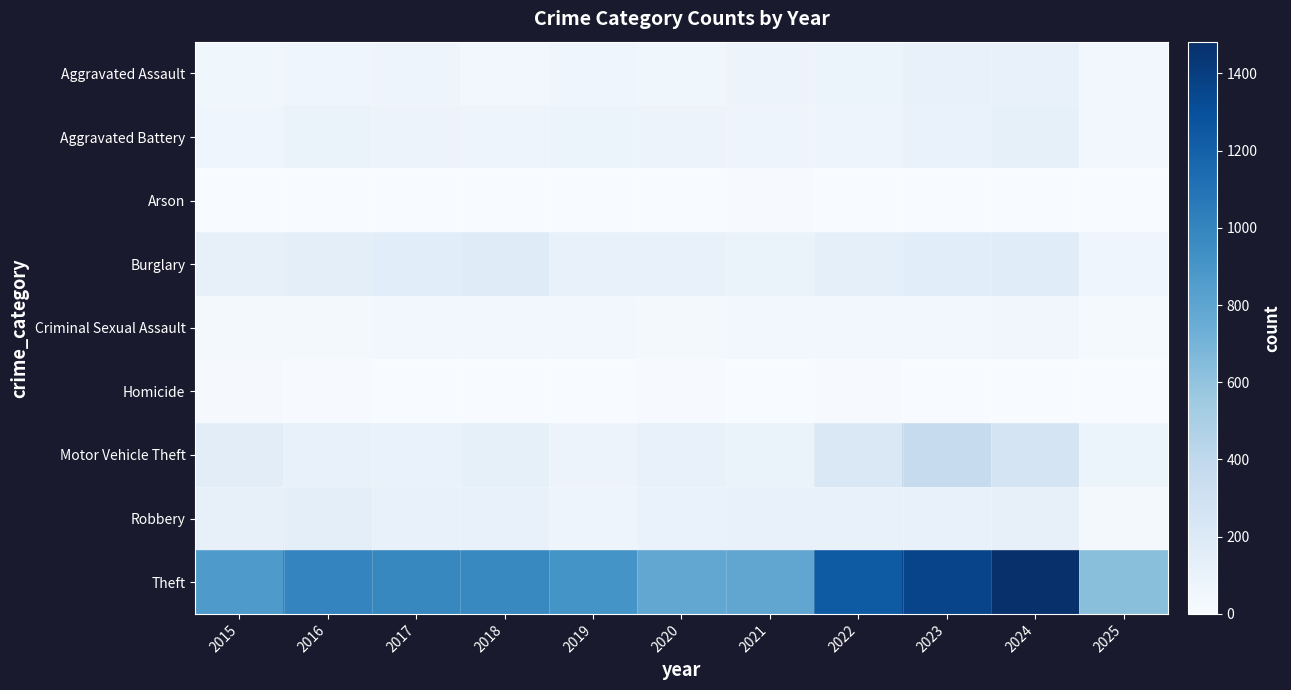

Reading right to left, transcribe all the data shown in this chart.

Aggravated Assault: 2025=43	2024=112	2023=110	2022=78	2021=86	2020=56	2019=65	2018=43	2017=72	2016=66	2015=54
Aggravated Battery: 2025=41	2024=127	2023=103	2022=71	2021=75	2020=82	2019=88	2018=70	2017=83	2016=93	2015=64
Arson: 2025=3	2024=2	2023=2	2022=4	2021=8	2020=4	2019=2	2018=3	2017=1	2016=2	2015=2
Burglary: 2025=64	2024=169	2023=161	2022=132	2021=95	2020=110	2019=110	2018=176	2017=162	2016=139	2015=121
Criminal Sexual Assault: 2025=22	2024=49	2023=38	2022=43	2021=36	2020=27	2019=36	2018=43	2017=44	2016=28	2015=28
Homicide: 2025=0	2024=2	2023=3	2022=10	2021=2	2020=6	2019=0	2018=2	2017=5	2016=8	2015=13
Motor Vehicle Theft: 2025=80	2024=259	2023=363	2022=219	2021=96	2020=109	2019=84	2018=127	2017=104	2016=110	2015=152
Robbery: 2025=30	2024=120	2023=113	2022=108	2021=105	2020=102	2019=75	2018=107	2017=105	2016=144	2015=117
Theft: 2025=626	2024=1482	2023=1363	2022=1235	2021=791	2020=782	2019=914	2018=977	2017=979	2016=999	2015=874